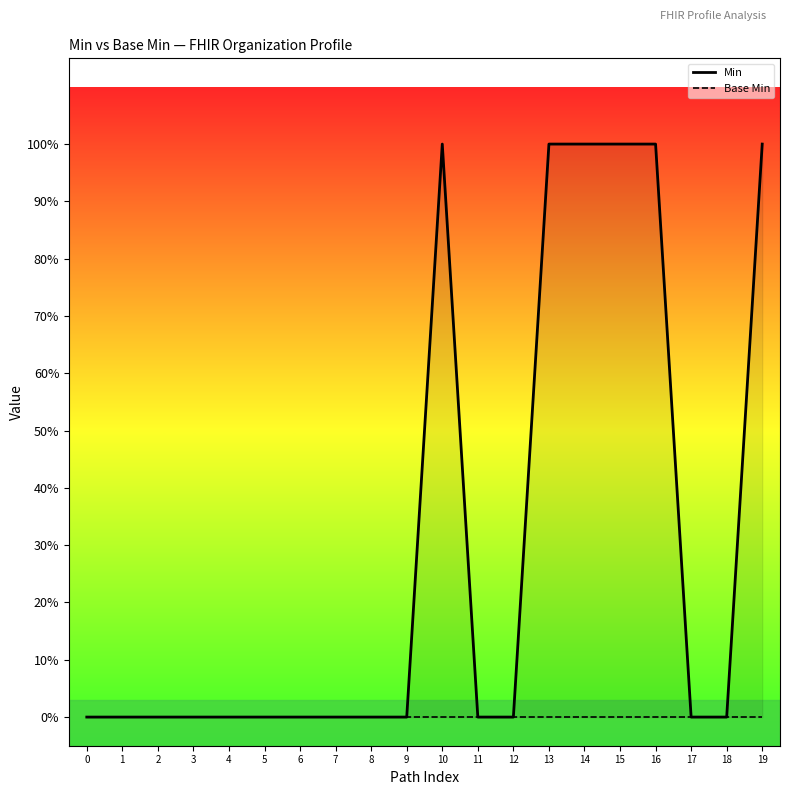

Rank the series by their maximum value, from highest to lowest.

Min, Base Min